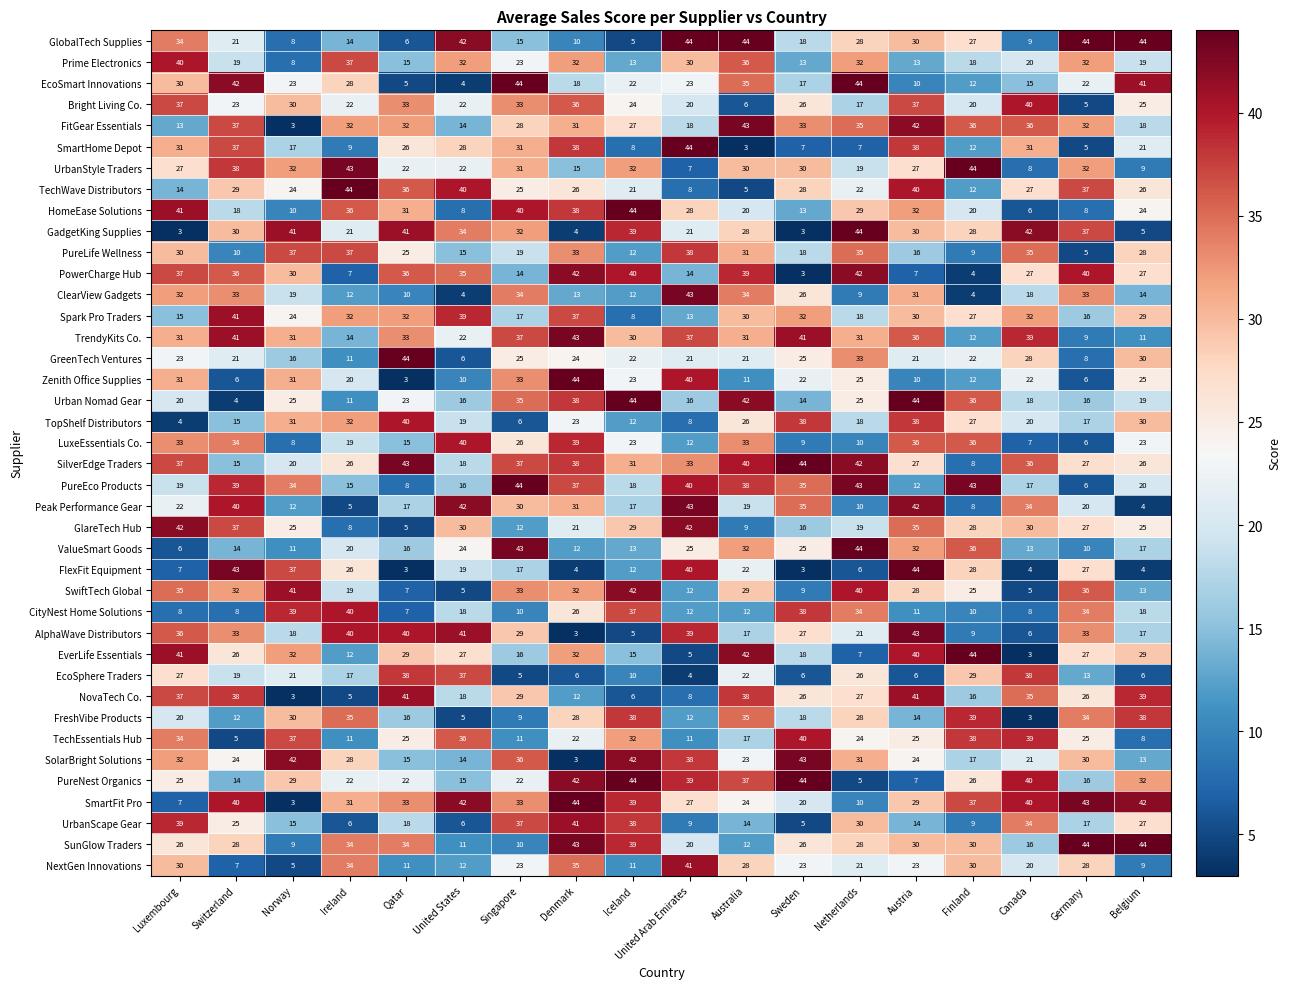

Which series changed the most between Netherlands and Austria?

FlexFit Equipment